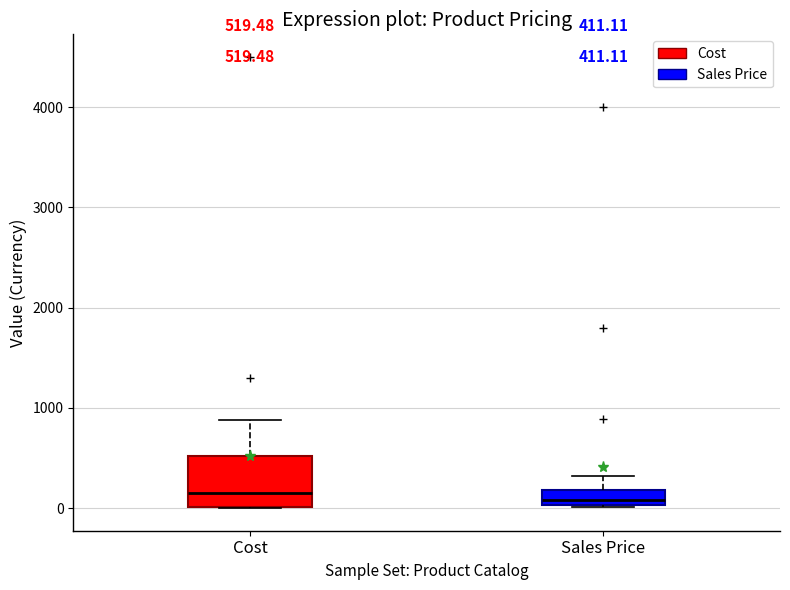

Comparing the boxes themselves (not the whiskers), which one is the tallest?

Cost